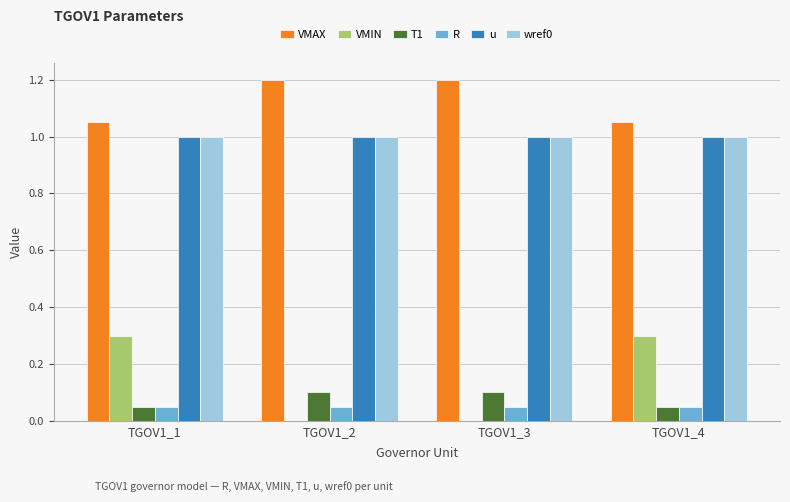

What is the sum of the VMIN values at TGOV1_1 and TGOV1_2?

0.3